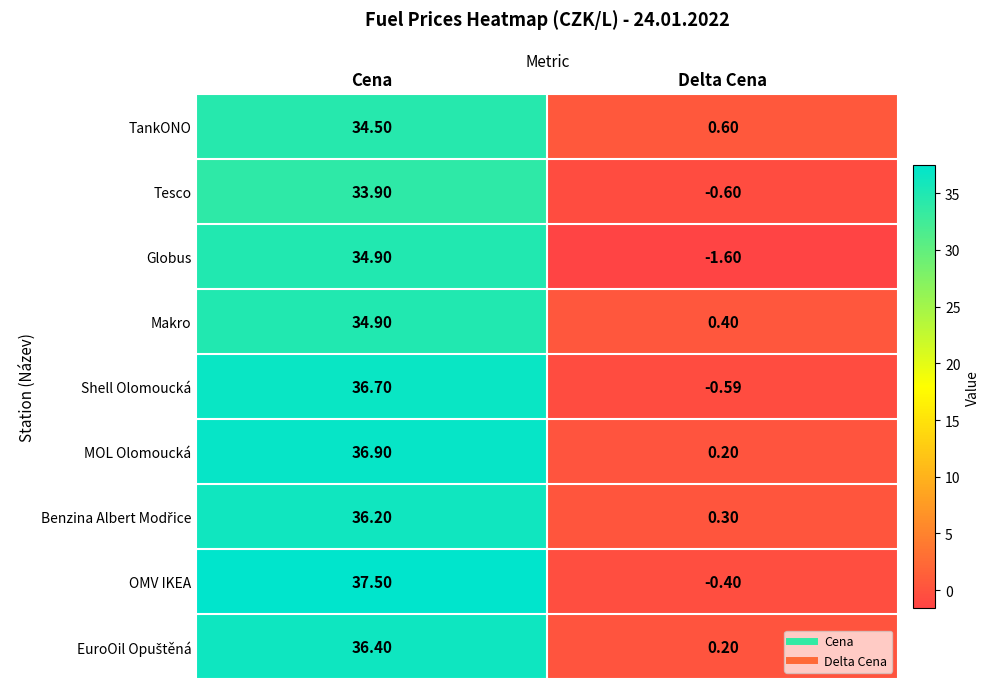

At which category is the sum across all series the highest?

Cena